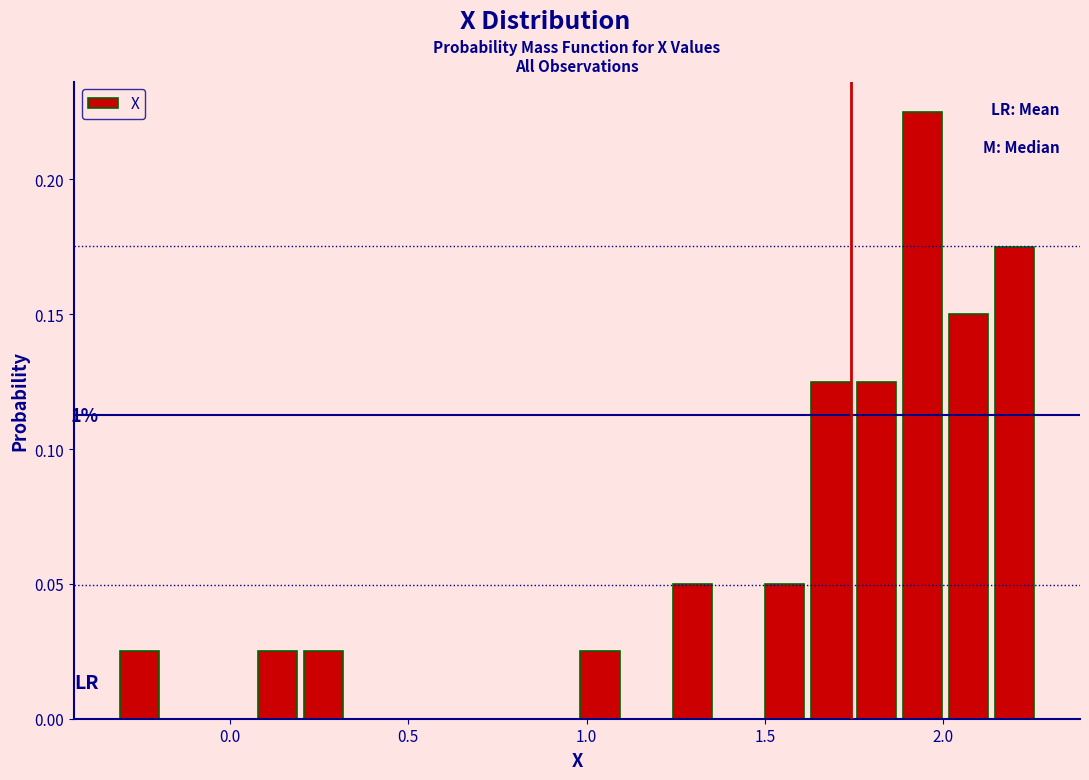

Around what value on the x-axis is the tallest bar? Give the approximate position of its centre, as read against the axis.

1.95